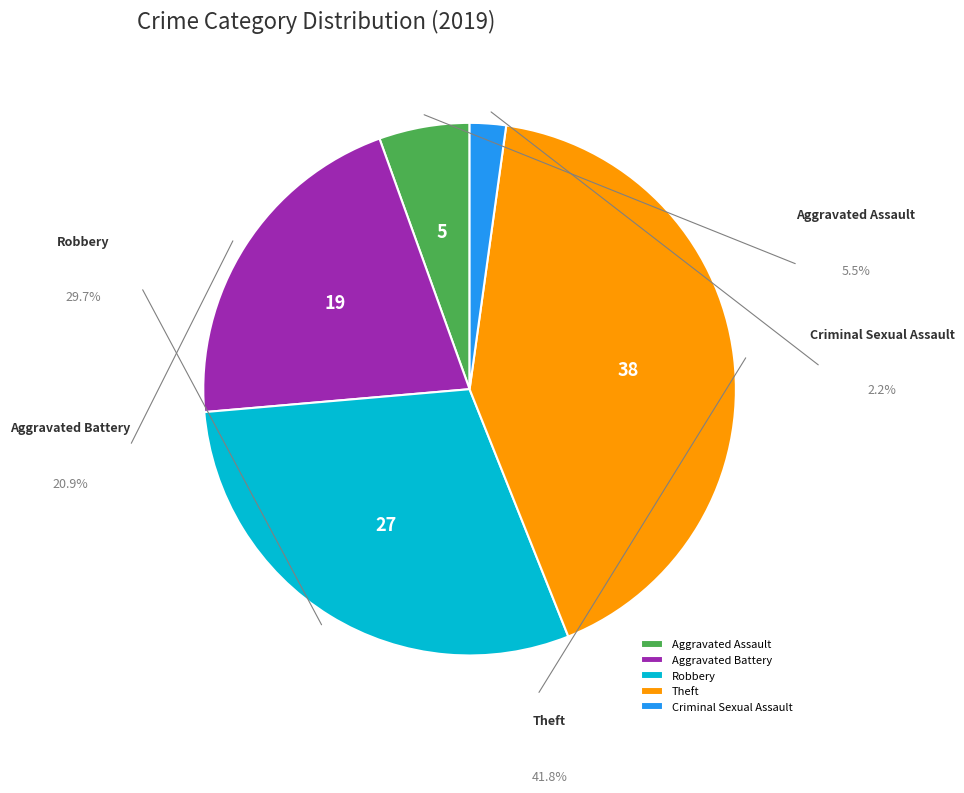

Is it true that Theft is 42% of the pie?

True